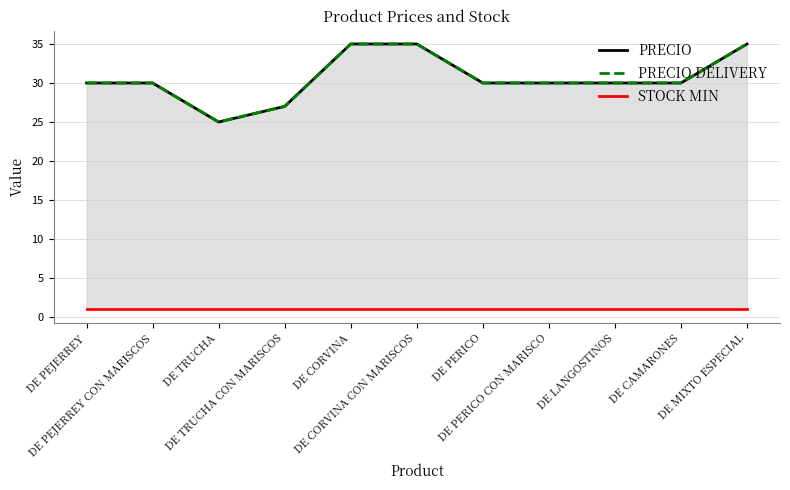

At which category is the sum across all series the highest?

DE CORVINA